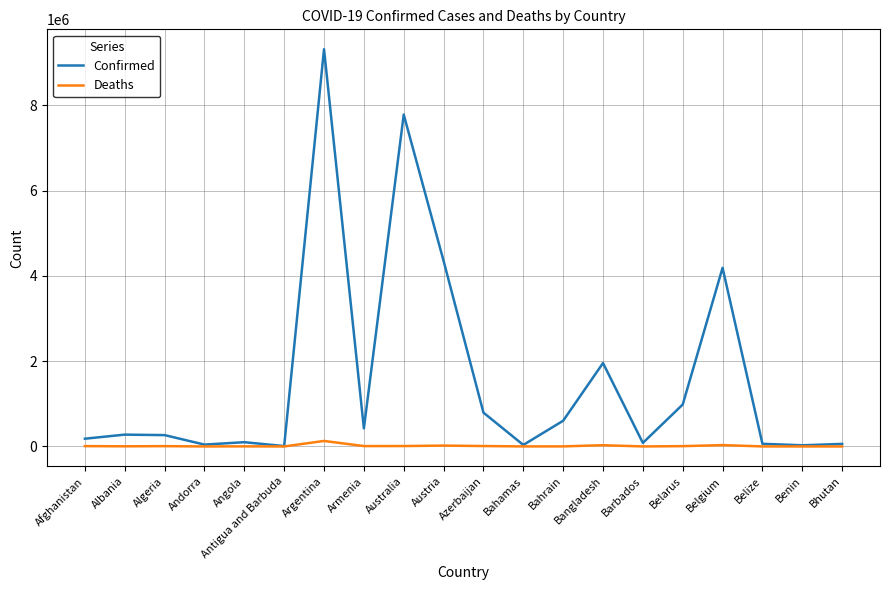

Which series has the largest range (max minus min)?

Confirmed